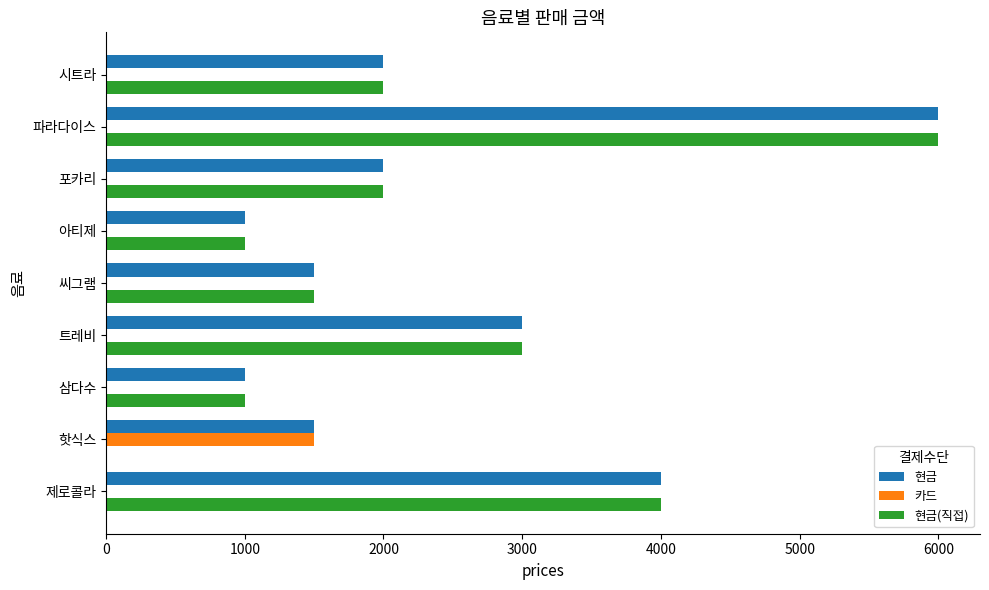

What is the approximate value of 현금(직접) at 씨그램?

1500